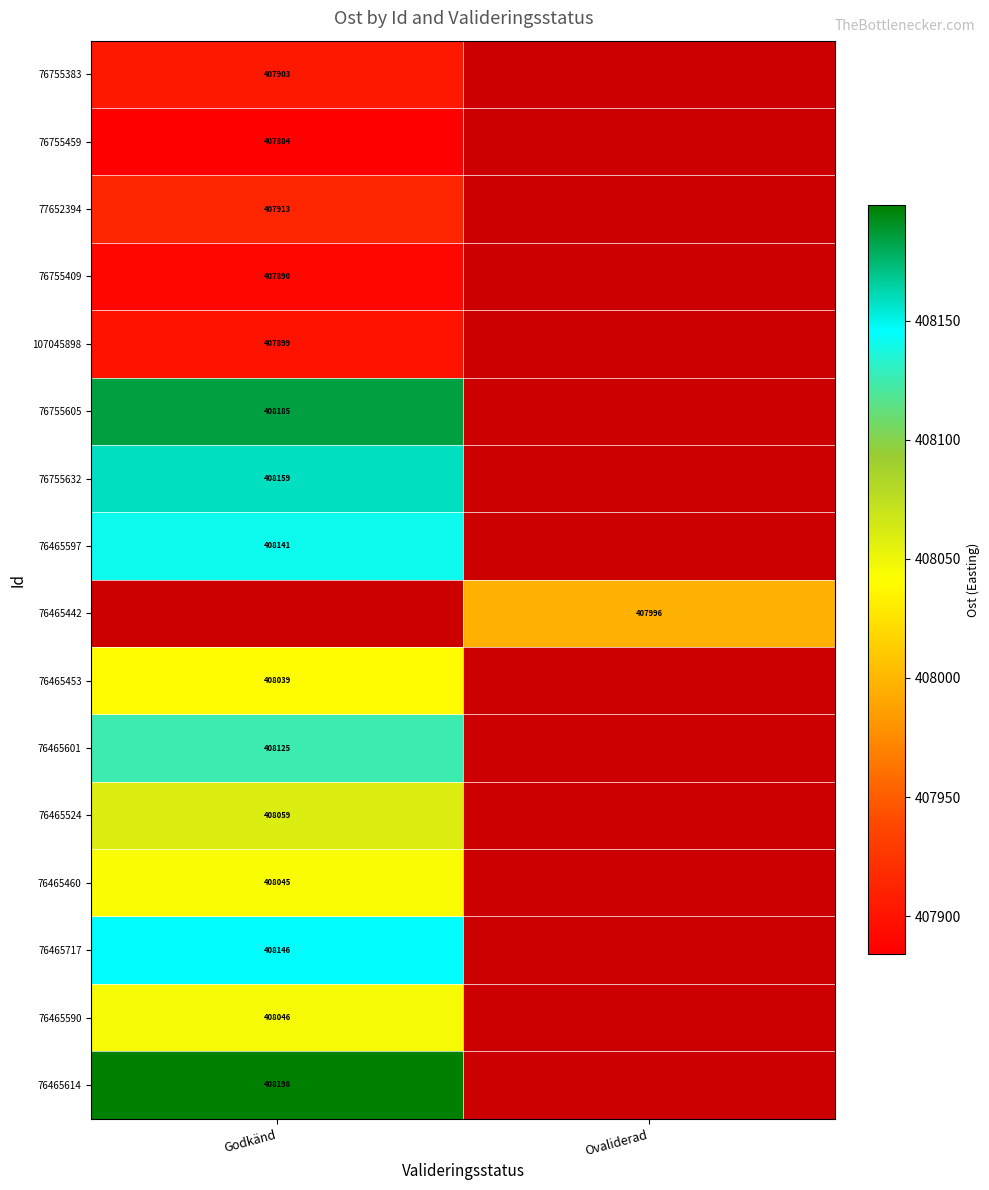

How many distinct data groups are displayed?

16